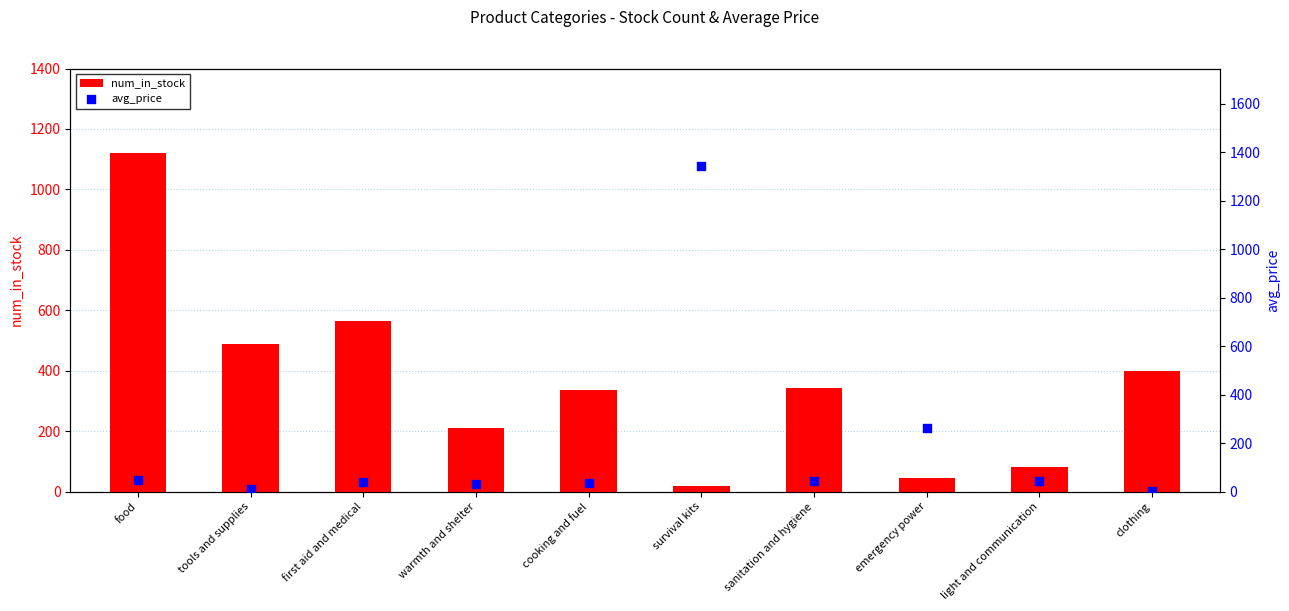

What are all the series names shown in the legend?

num_in_stock, avg_price